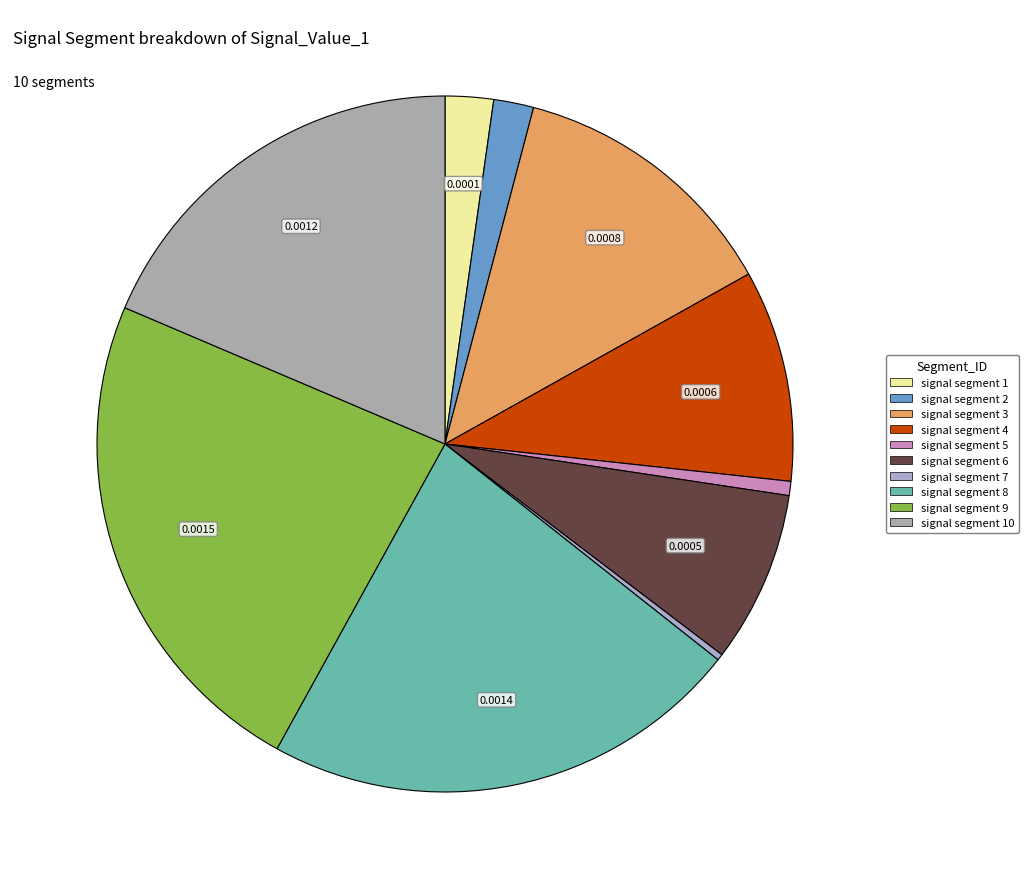

Is there any slice that represents more than half of the pie?

No